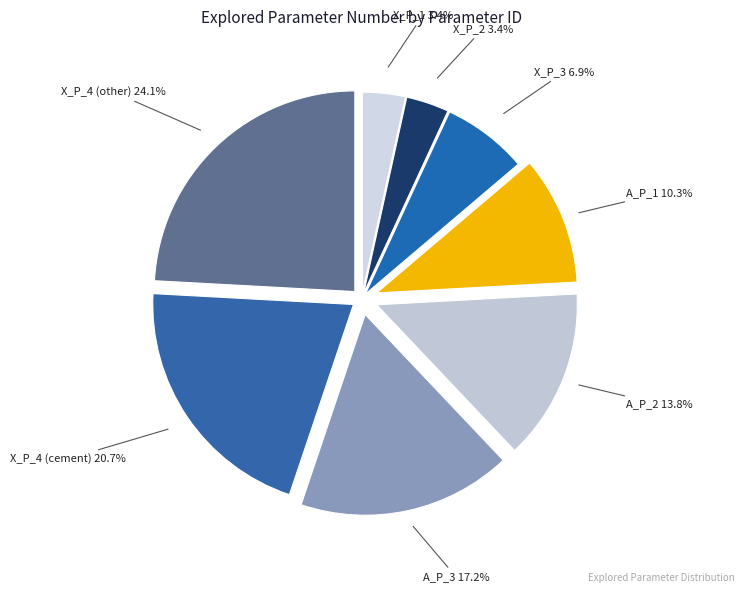

How many slices are in this pie chart?

8